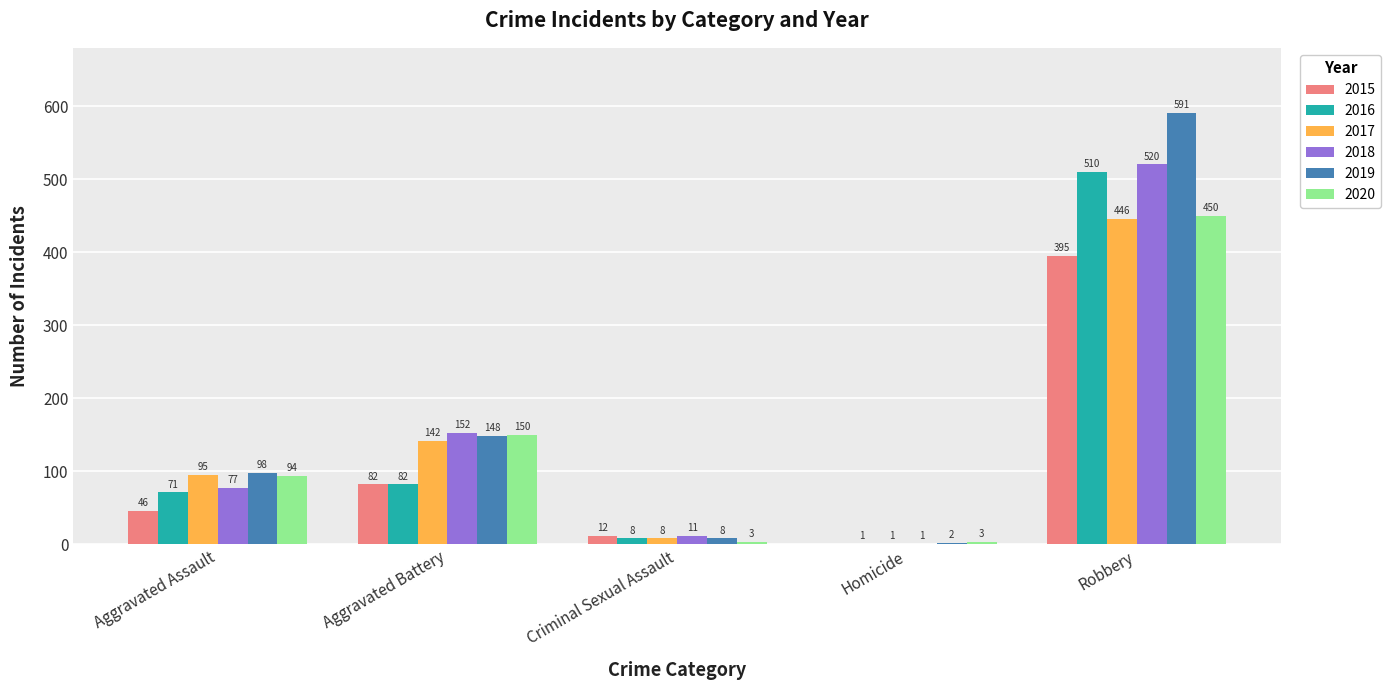

Are the bars grouped side by side (vs. stacked)?

Yes